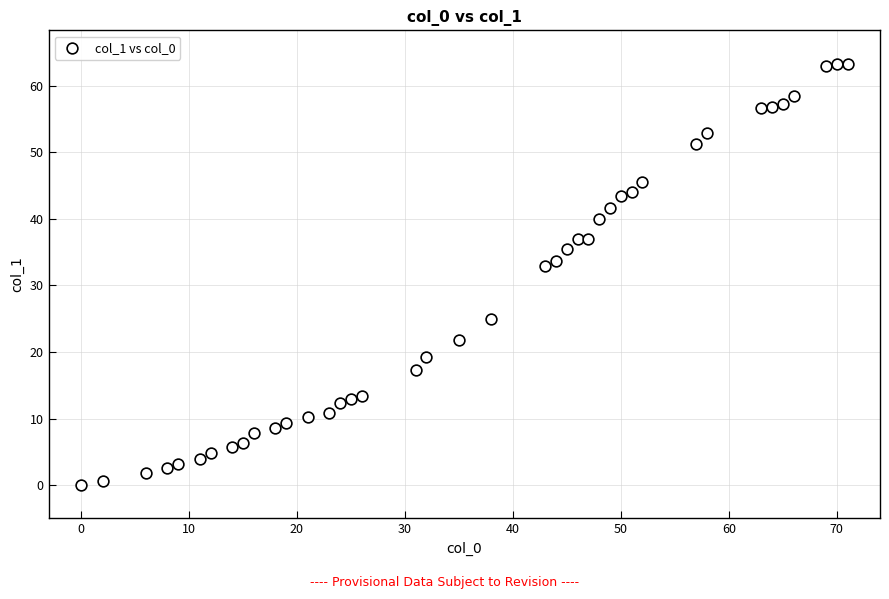

What is the range of X values (max minus min)?

71.0